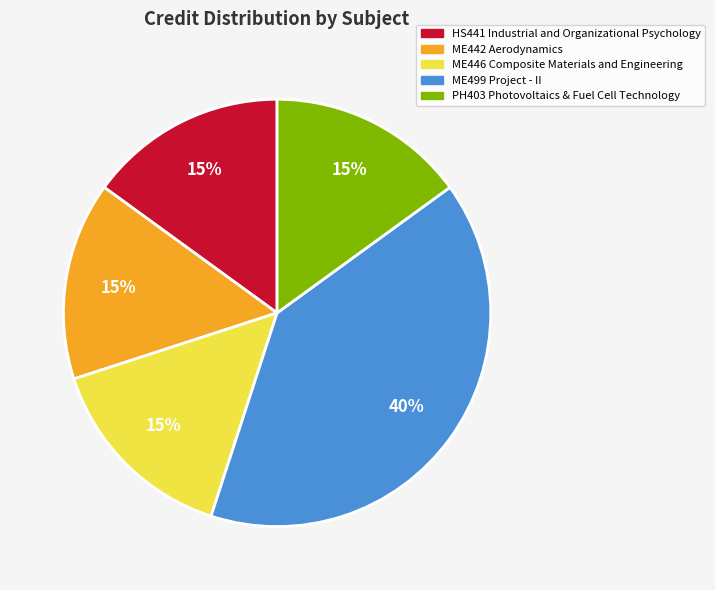

Does HS441 Industrial and Organizational Psychology account for over 50% of the chart?

No